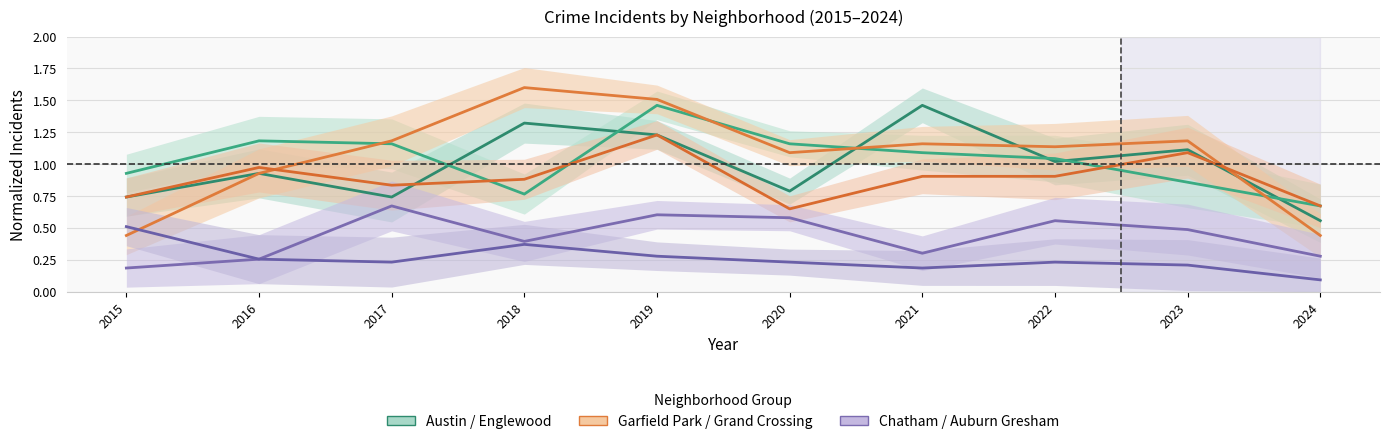

Reading left to right, what are all the values shown in this chart?

Austin: 2015=0.7	2016=0.9	2017=0.7	2018=1.3	2019=1.2	2020=0.8	2021=1.5	2022=1.0	2023=1.1	2024=0.6
Englewood: 2015=0.9	2016=1.2	2017=1.2	2018=0.8	2019=1.5	2020=1.2	2021=1.1	2022=1.0	2023=0.9	2024=0.7
Garfield Park: 2015=0.4	2016=0.9	2017=1.2	2018=1.6	2019=1.5	2020=1.1	2021=1.2	2022=1.1	2023=1.2	2024=0.4
Grand Crossing: 2015=0.7	2016=1.0	2017=0.8	2018=0.9	2019=1.2	2020=0.6	2021=0.9	2022=0.9	2023=1.1	2024=0.7
Chatham: 2015=0.2	2016=0.3	2017=0.7	2018=0.4	2019=0.6	2020=0.6	2021=0.3	2022=0.6	2023=0.5	2024=0.3
Auburn Gresham: 2015=0.5	2016=0.3	2017=0.2	2018=0.4	2019=0.3	2020=0.2	2021=0.2	2022=0.2	2023=0.2	2024=0.1